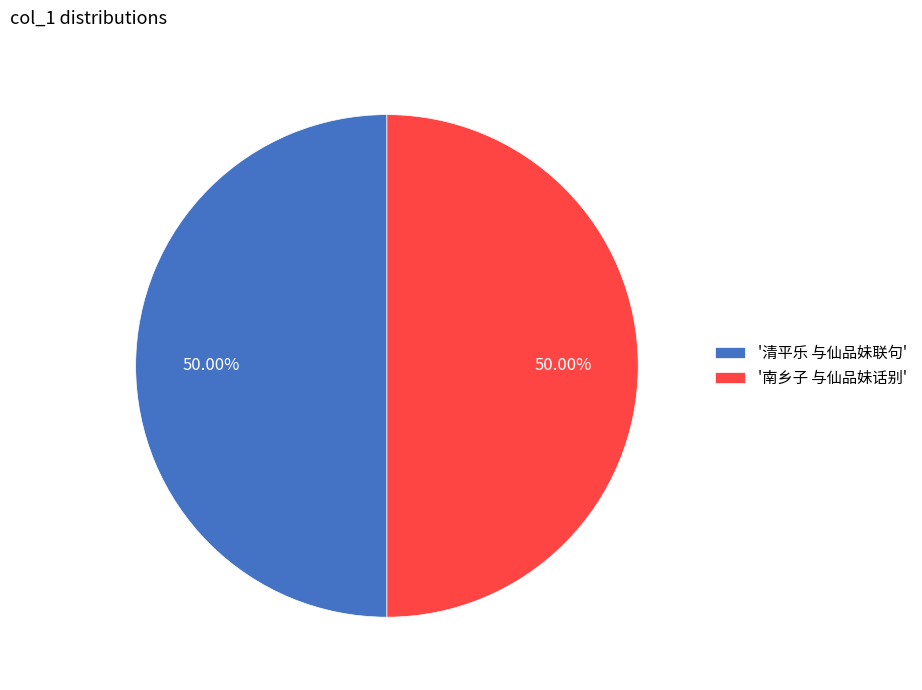

Is the sum of '清平乐 与仙品妹联句' and '南乡子 与仙品妹话别' greater than half?

Yes